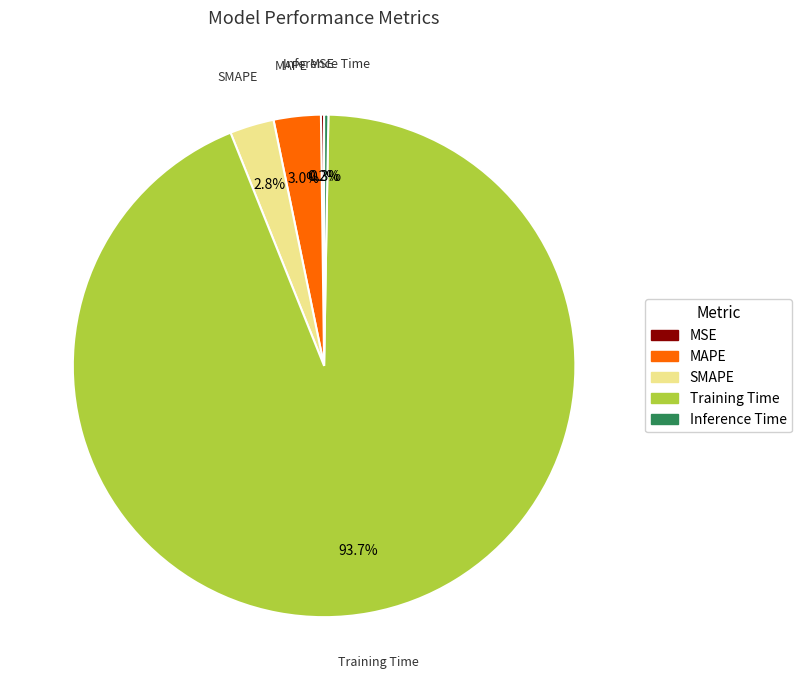

To the nearest percent, what is the difference between the Training Time and MAPE slice percentages?

91%